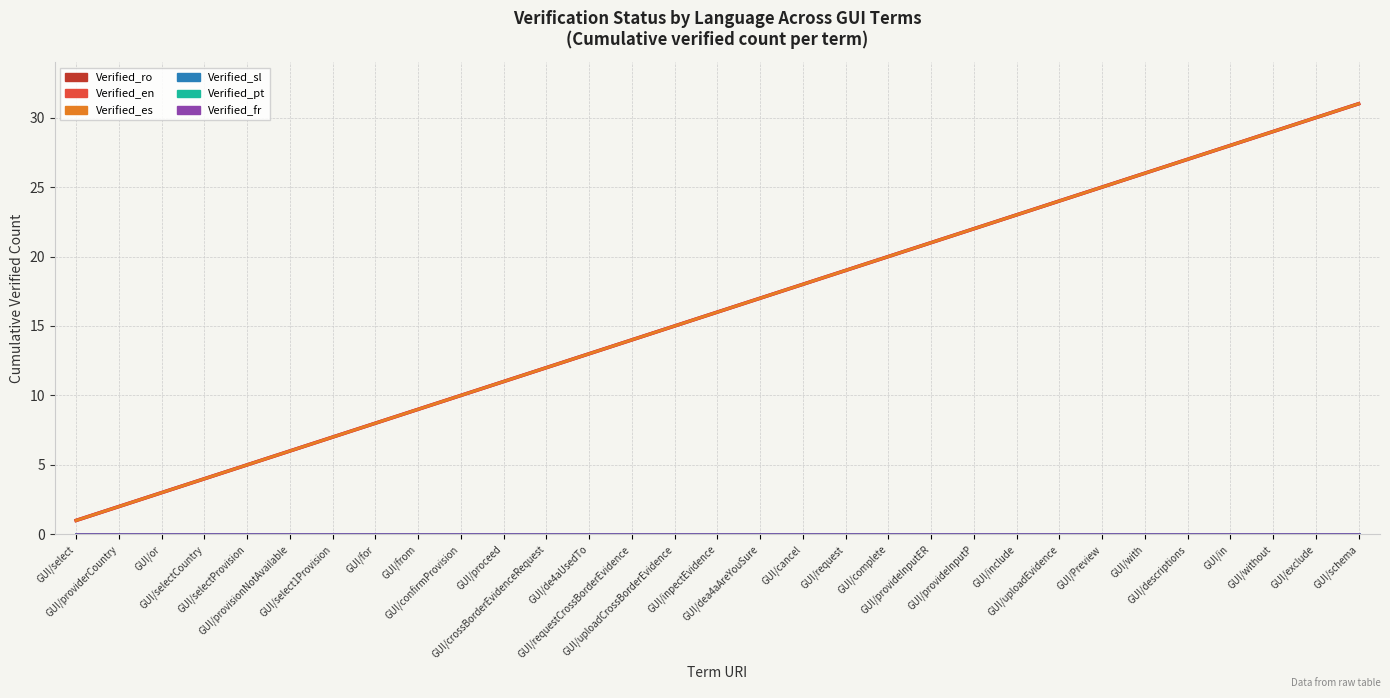

What is the label of the 24th point from the left?

GUI/uploadEvidence